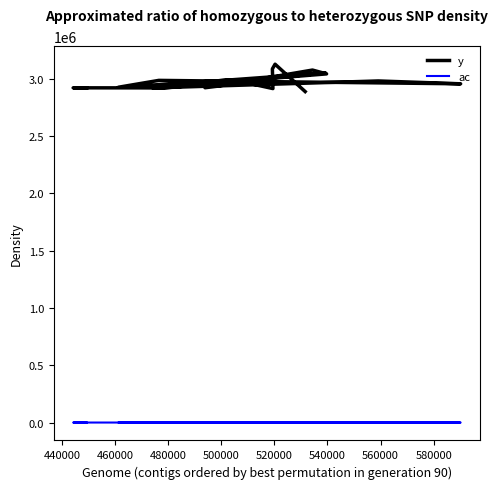

The ac series shows 18 at 12. True or false?

False